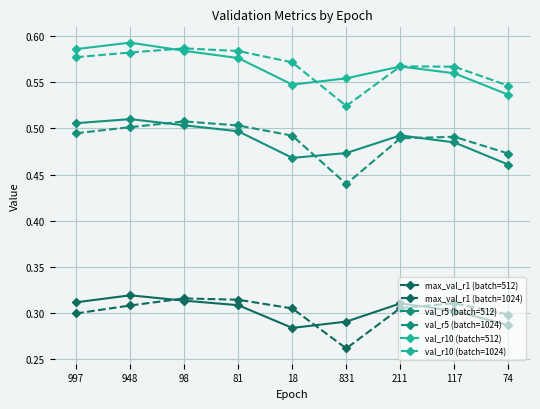

What is the total value across all series at 211?

2.7